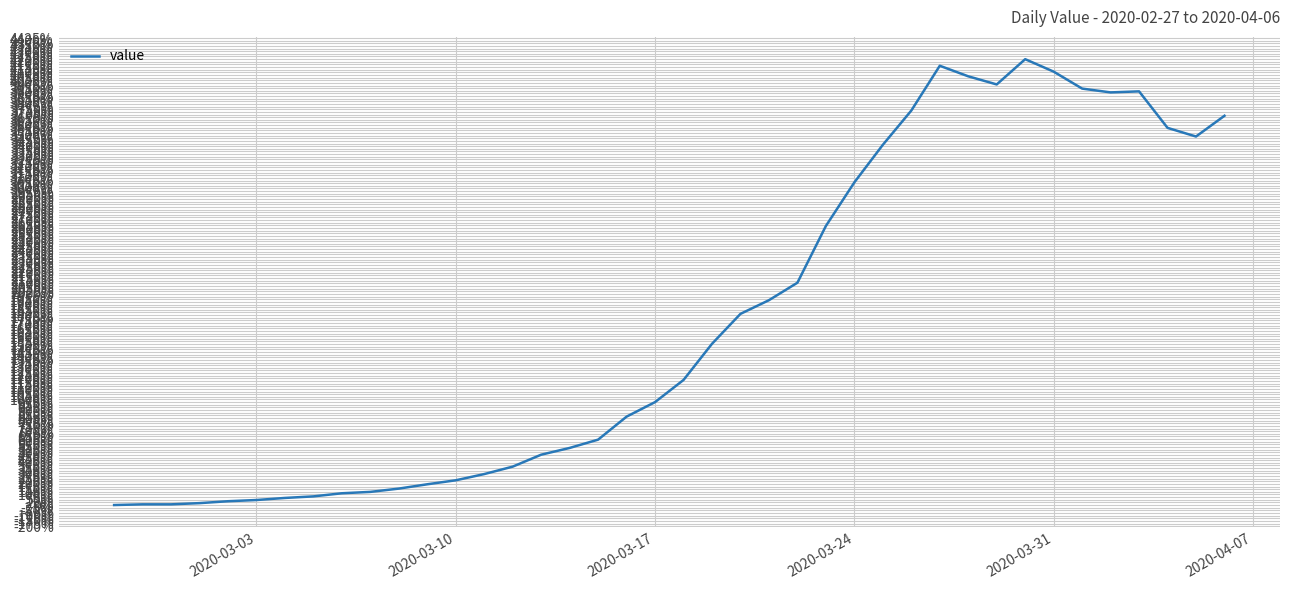

What is the greatest value displayed?

4224.6